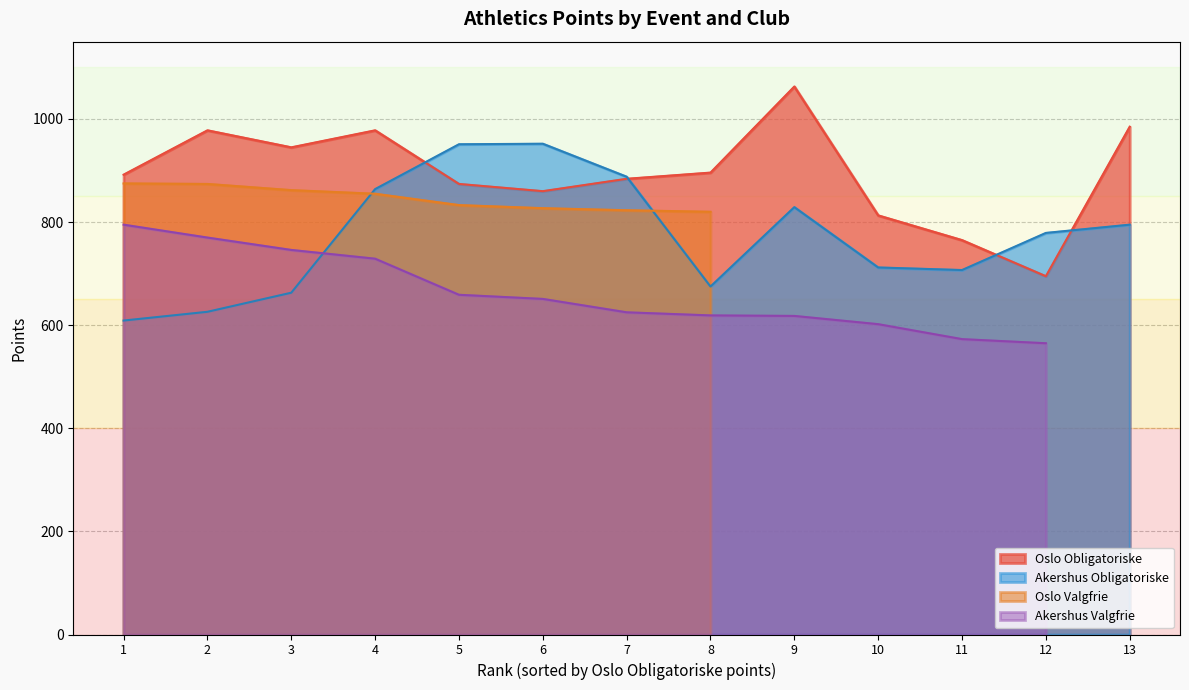

At which category does Akershus Obligatoriske reach its first local peak?

6